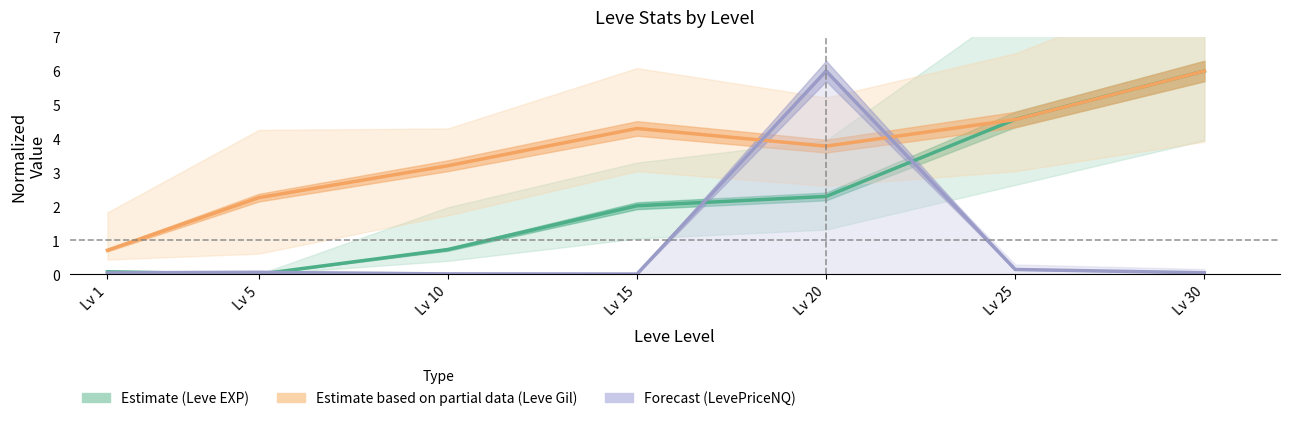

At how many categories does at least one series exceed 1?

6